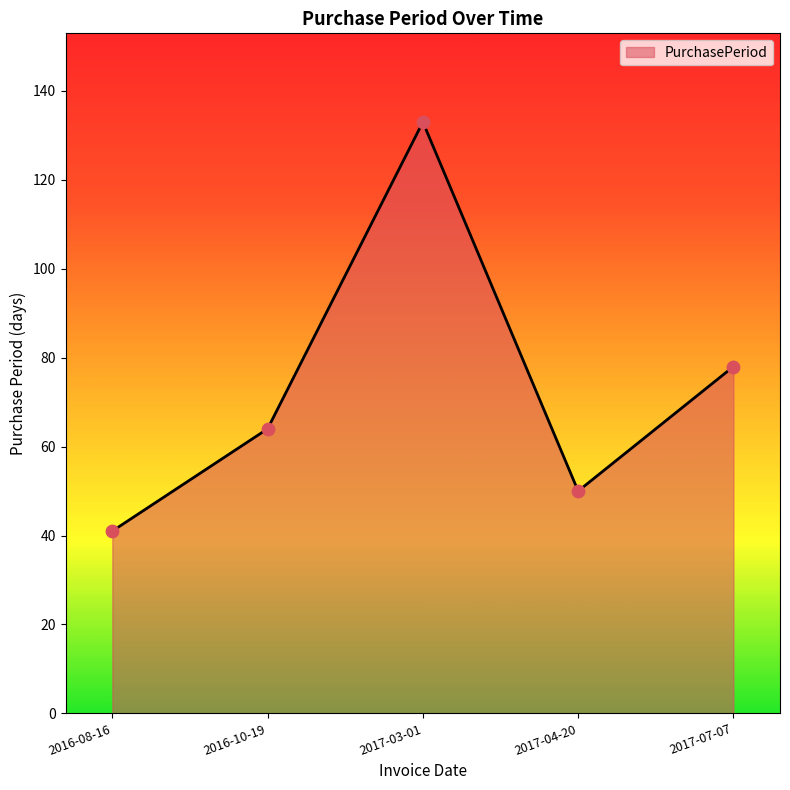

What is the change in value from 2016-08-16 to 2017-03-01?

+92